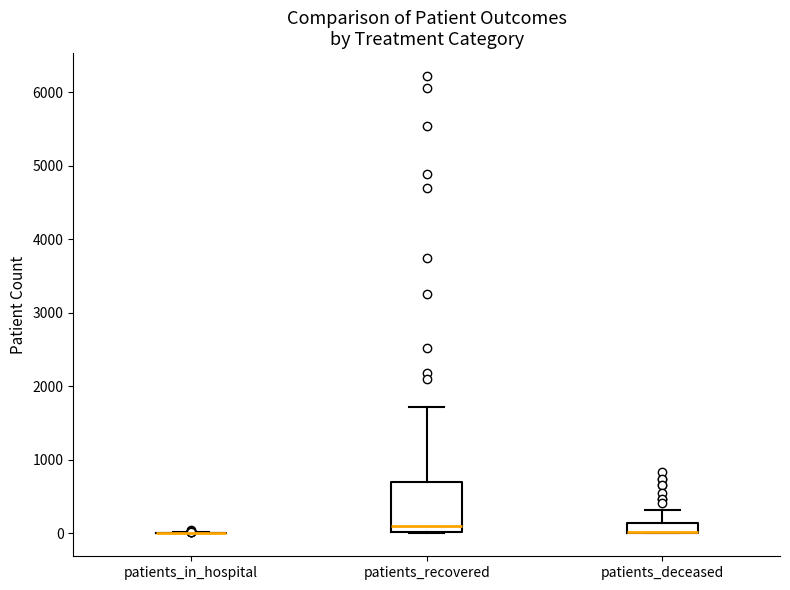

Comparing the boxes themselves (not the whiskers), which one is the tallest?

patients_recovered